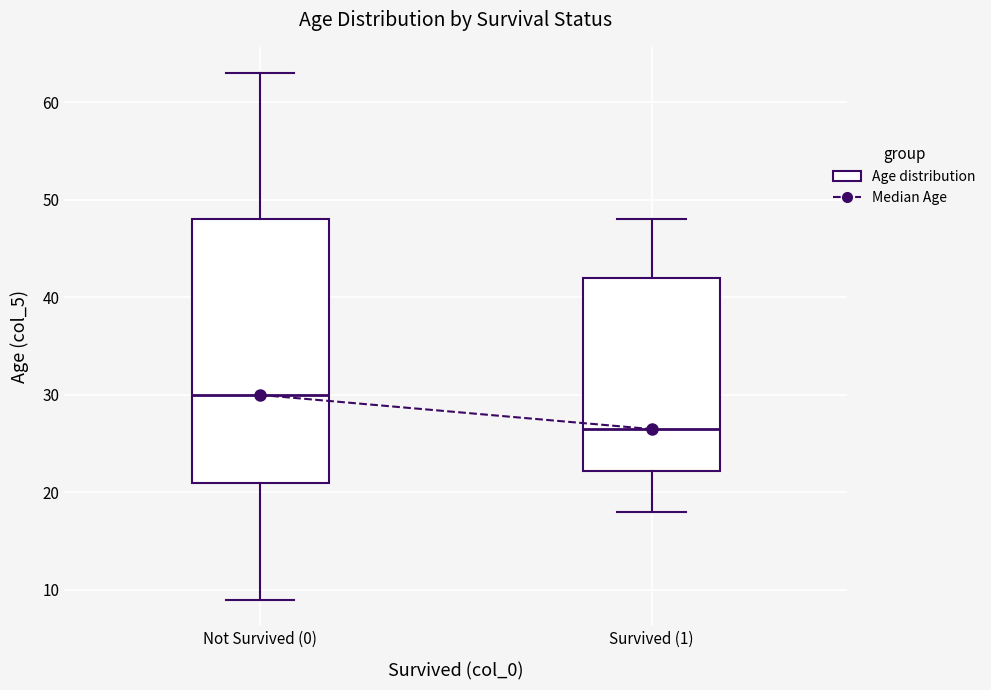

Reading left to right, transcribe this box plot: for each box, give where its median line is, the range the box spans, and where its two whiskers end, as read against the y-axis. The values are not printed on the chart, so give them approximately, as read against the axis.

Not Survived (0): median 30, box 21 to 48, whiskers 9 to 63
Survived (1): median 27, box 22 to 42, whiskers 18 to 48